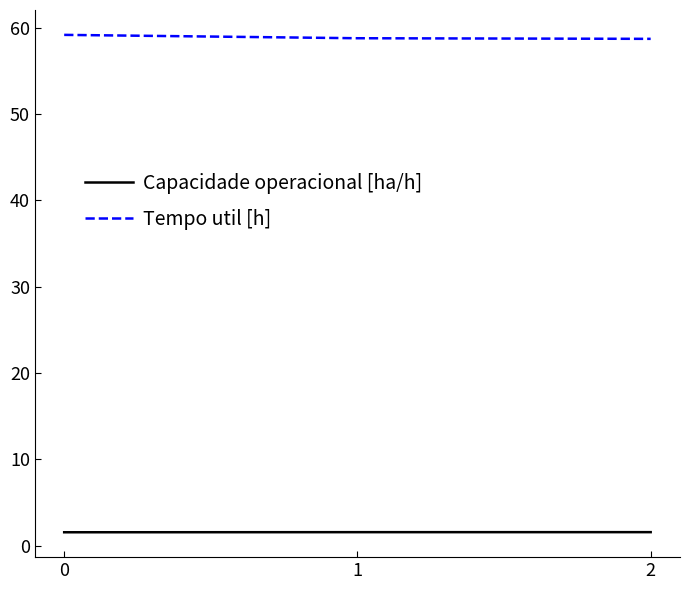

What is the lowest value of the Capacidade operacional [ha/h] series?

1.6